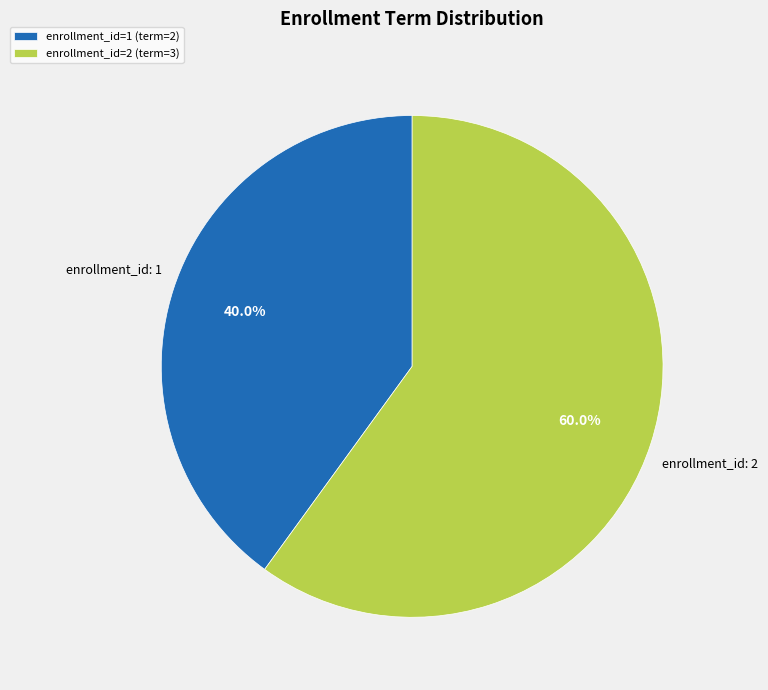

Does any single category account for the majority?

Yes